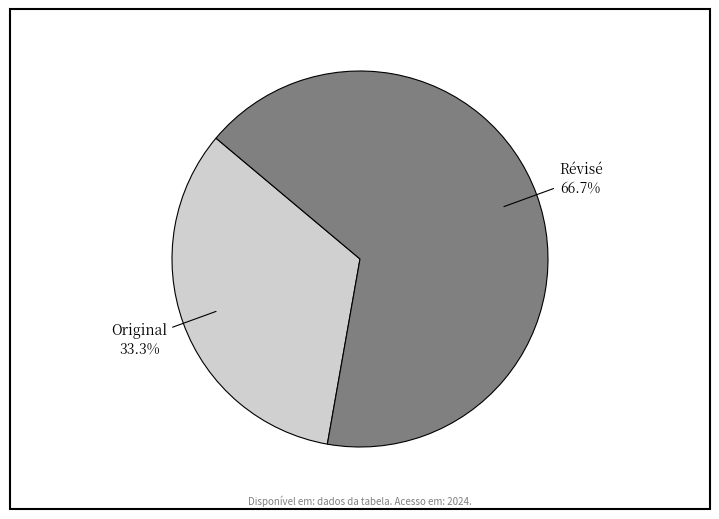

Which category has the biggest portion of the pie?

Révisé